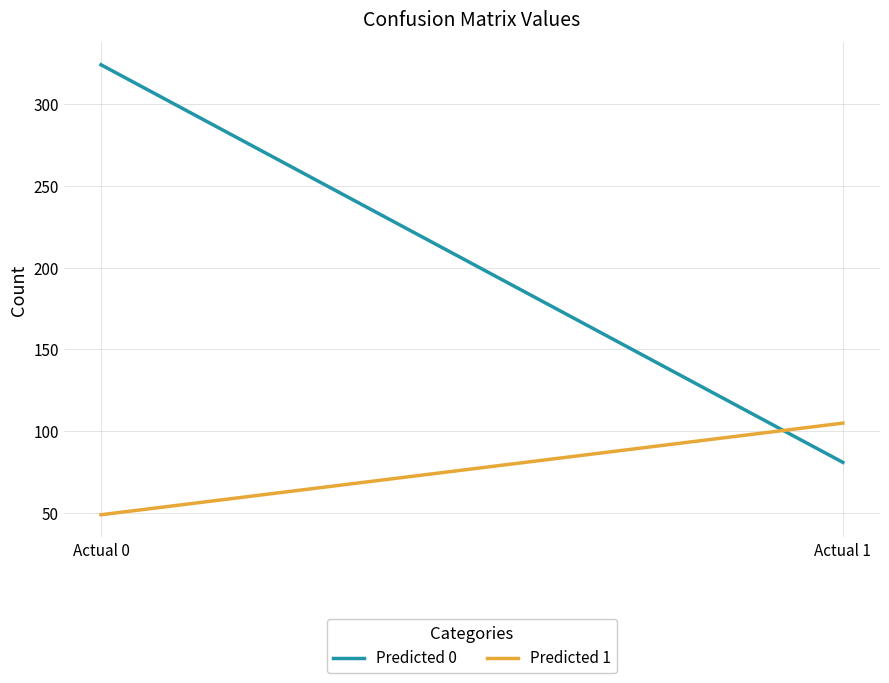

True or false: Predicted 1 has a value of 65 at Actual 0.

False